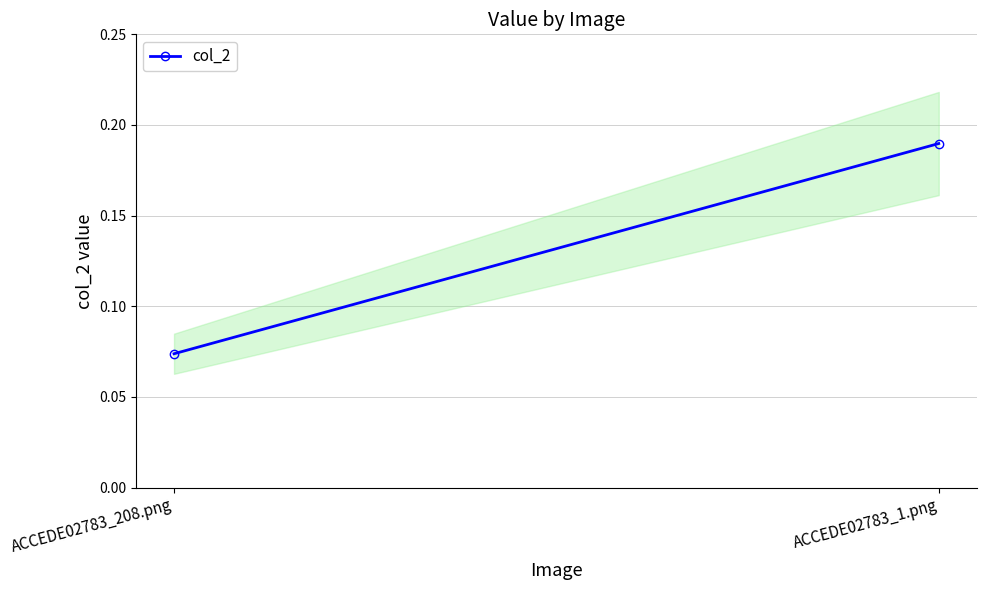

Rank the categories by value from lowest to highest.

ACCEDE02783_208.png, ACCEDE02783_1.png